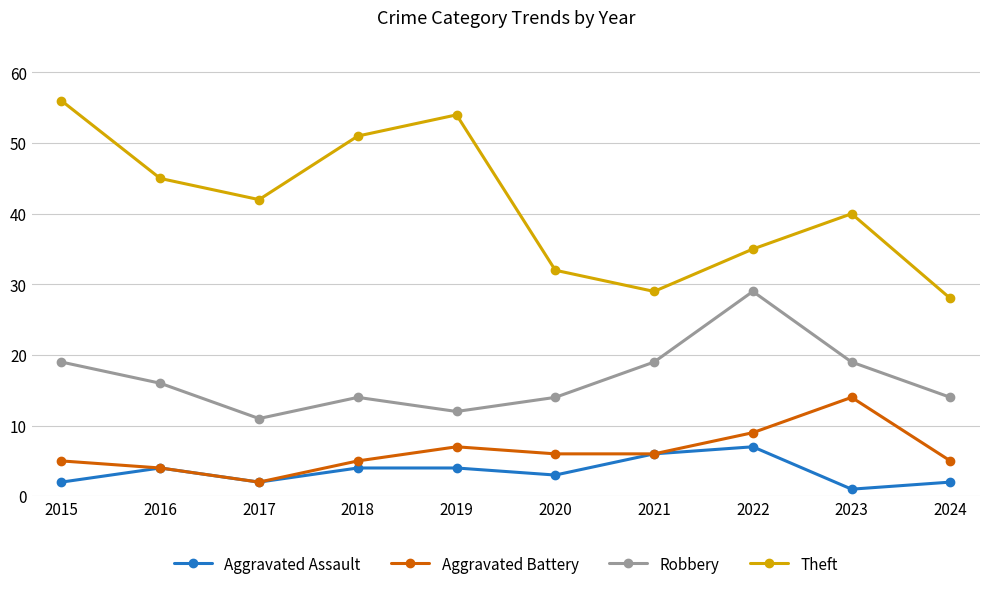

List the series in order of their peak value, lowest first.

Aggravated Assault, Aggravated Battery, Robbery, Theft